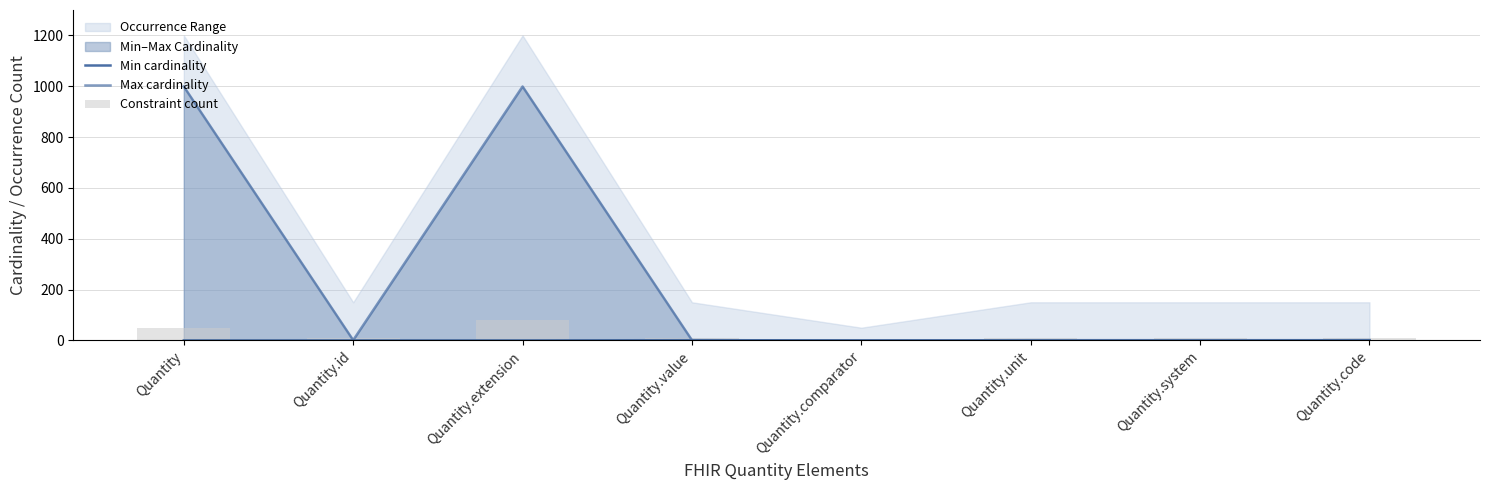

At which category is the sum across all series the highest?

Quantity.extension